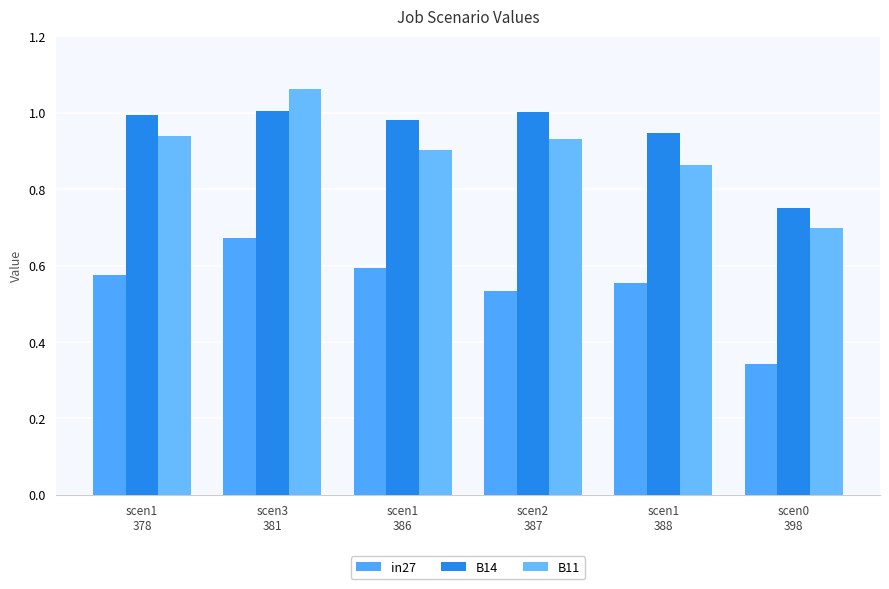

What is the value of the B14 bar at the 2nd from the left?

1.0